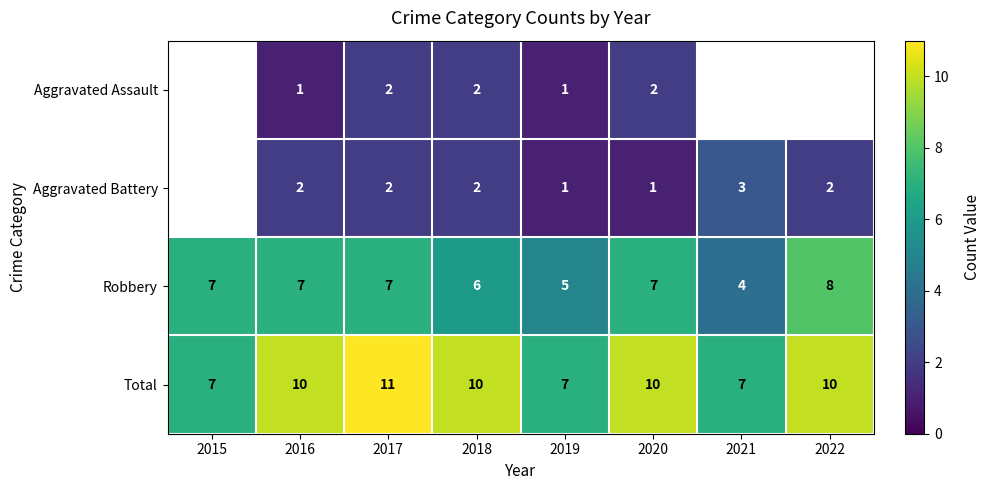

Which category has the highest value in the Robbery series?

2022